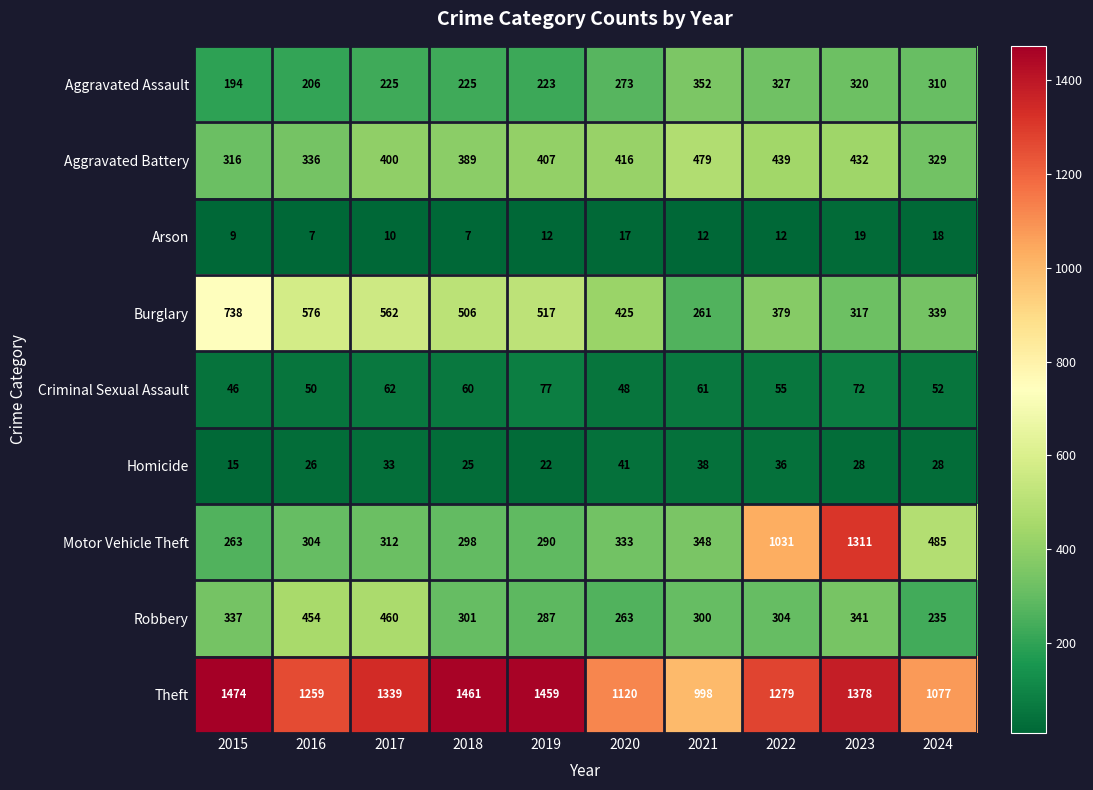

True or false: Arson has a value of 7 at 2018.

True